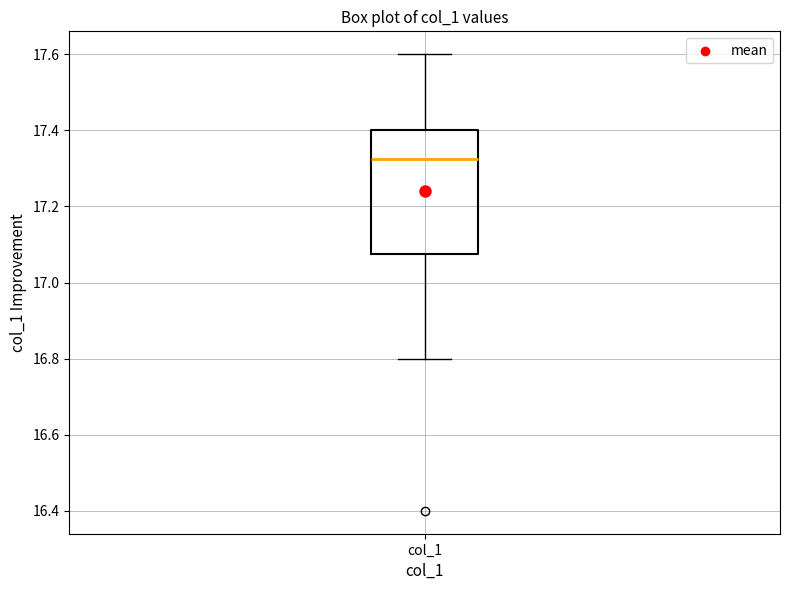

Where is the lower edge of the box for col_1 on the y-axis? The values are not printed on the chart, so give them approximately, as read against the axis.

17.08